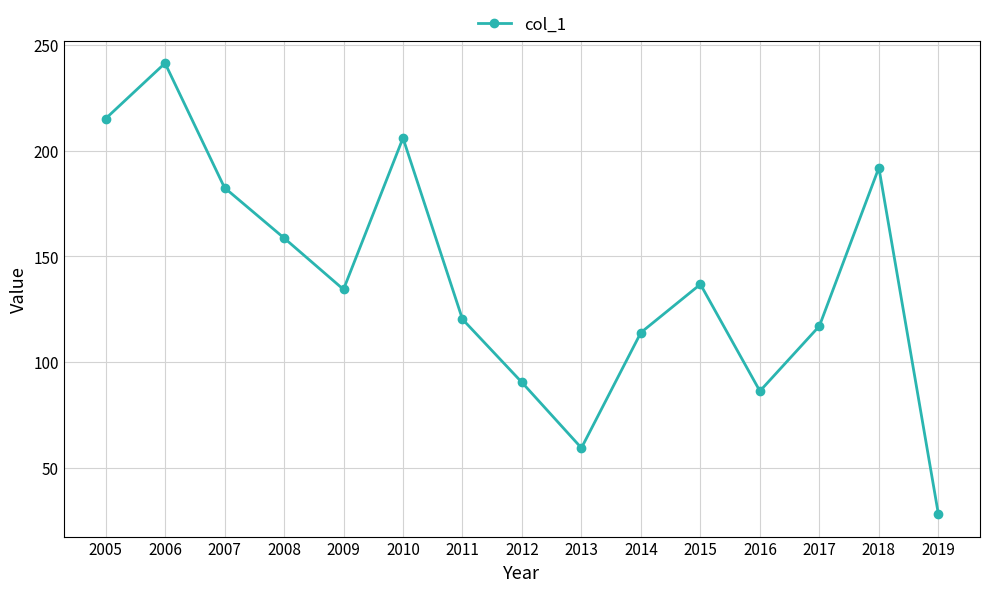

What is the minimum value shown in the chart?

28.1